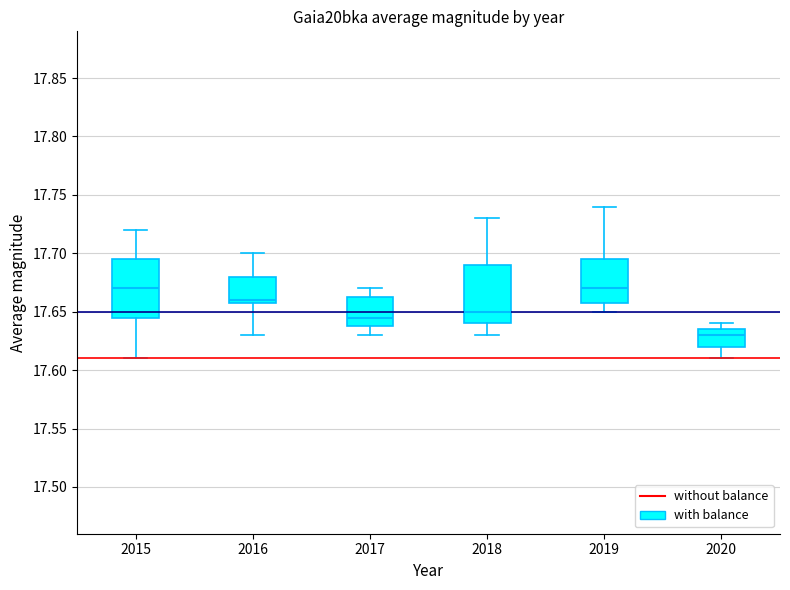

Where does the upper whisker of the box at x = 2019 end on the y-axis? The values are not printed on the chart, so give them approximately, as read against the axis.

17.740